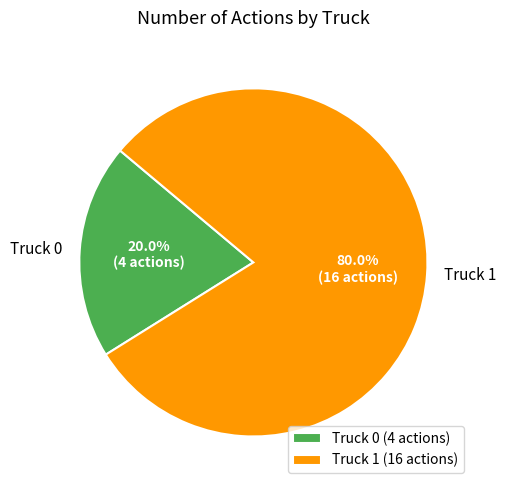

To the nearest percent, what is the difference between the Truck 1 and Truck 0 slice percentages?

60%